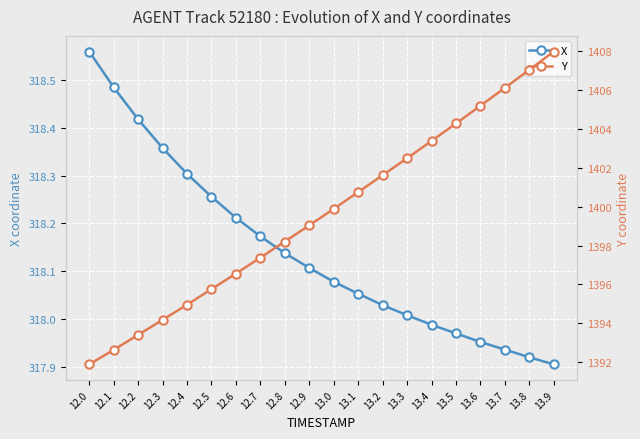

List the series in order of their peak value, lowest first.

X, Y